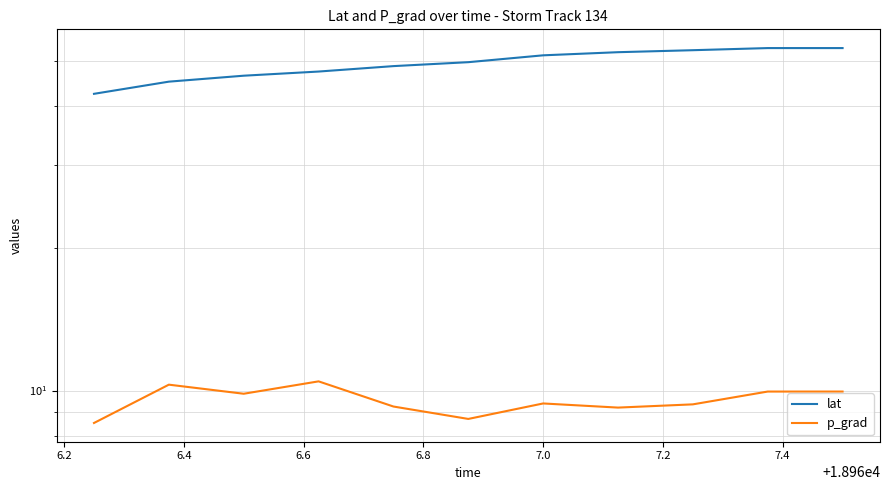

True or false: lat has more than 2 interior local peaks.

False